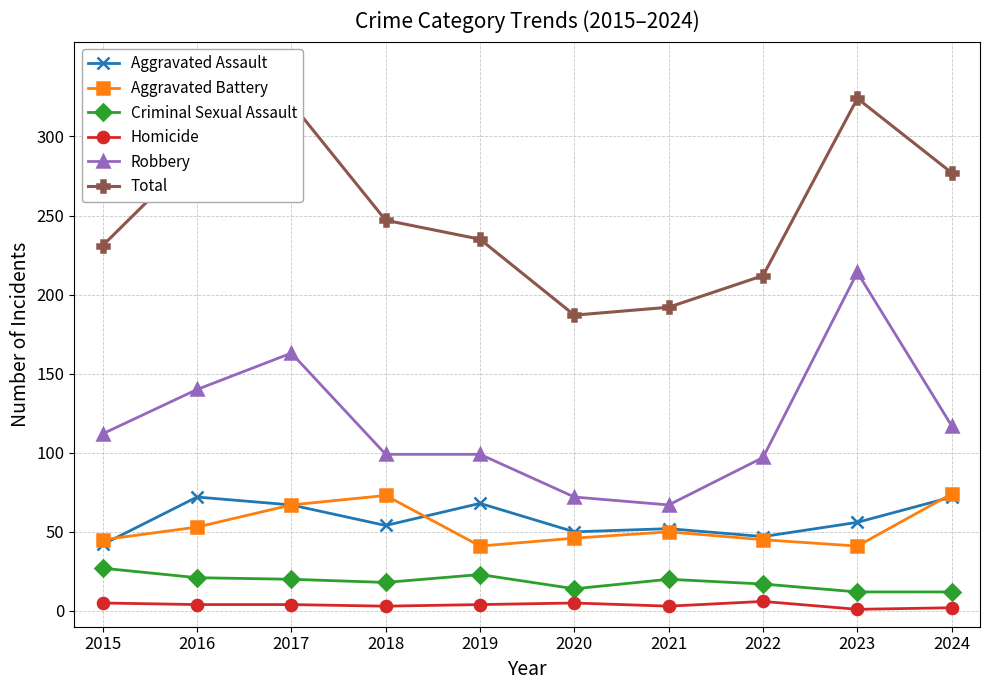

What are all the series names shown in the legend?

Aggravated Assault, Aggravated Battery, Criminal Sexual Assault, Homicide, Robbery, Total